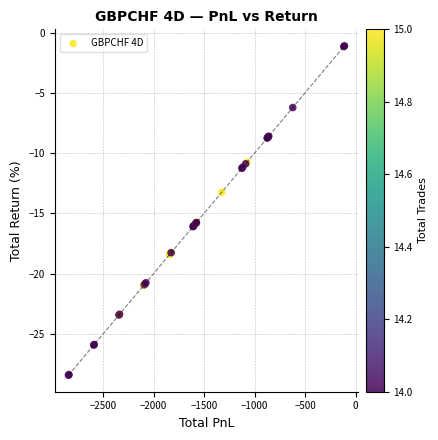

What Y value in the scatter plot is closest to -14?

-13.2